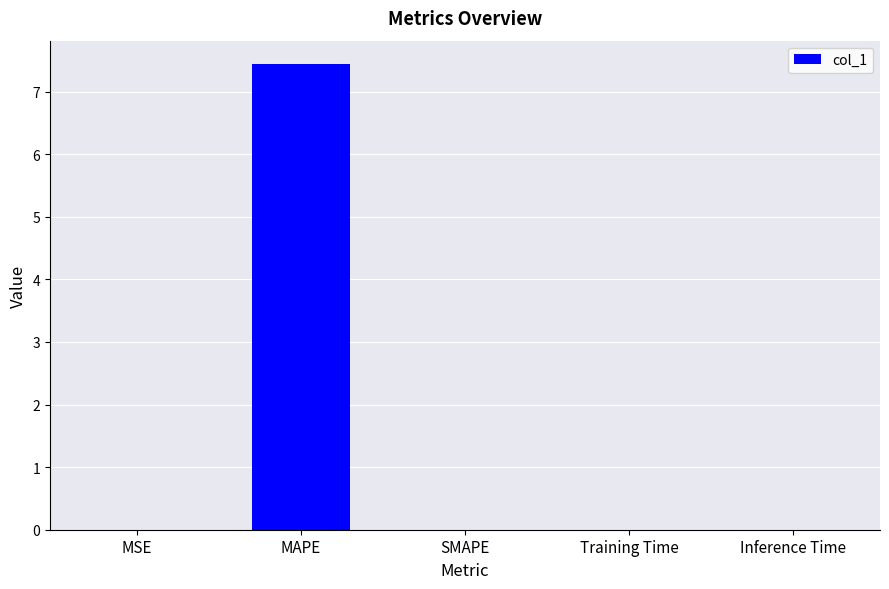

Which has a higher value, SMAPE or MAPE?

MAPE